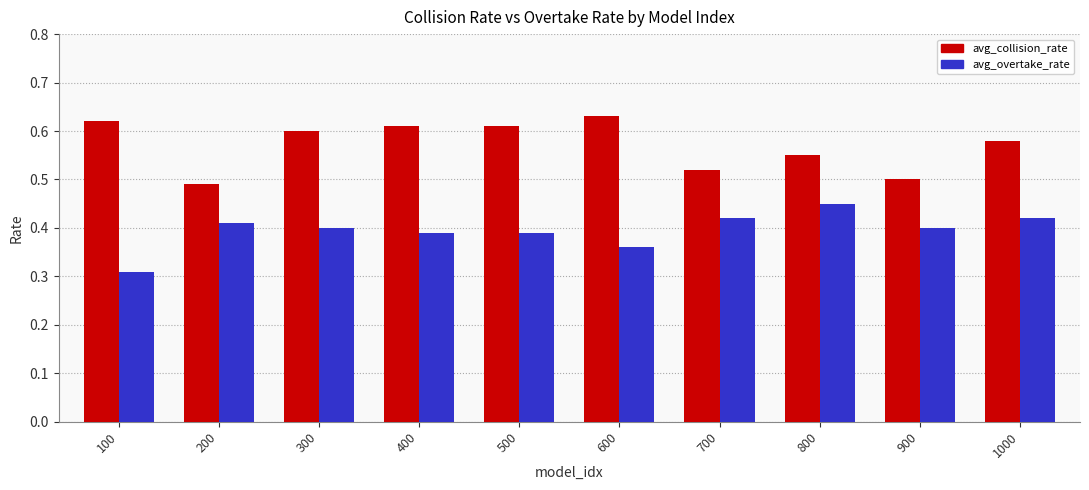

Is the value of avg_overtake_rate at 300 greater than the value of avg_collision_rate at 1000?

No